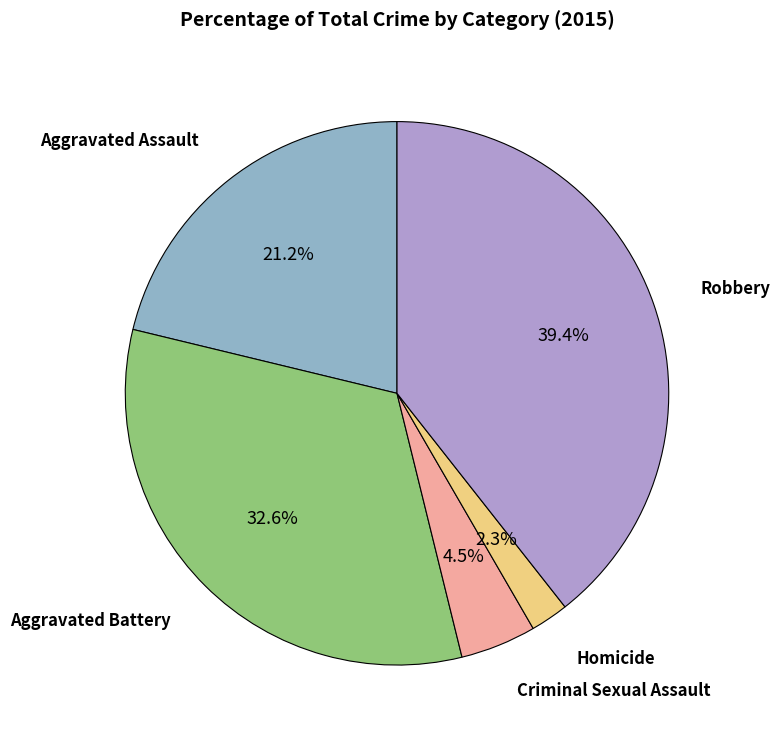

Does any single category account for the majority?

No